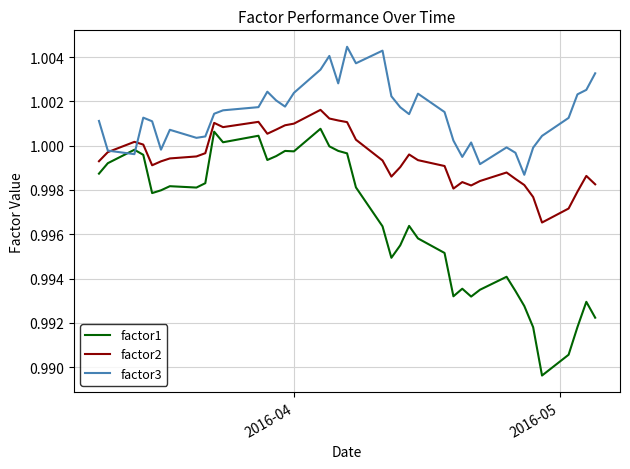

Which series has the largest total across all categories?

factor3